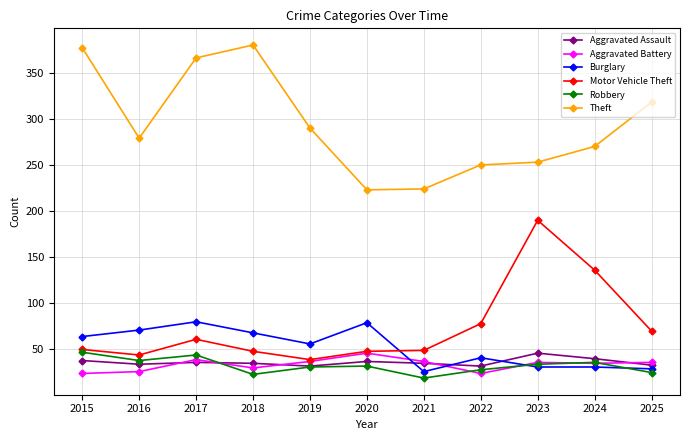

What is the maximum value for Motor Vehicle Theft?

190